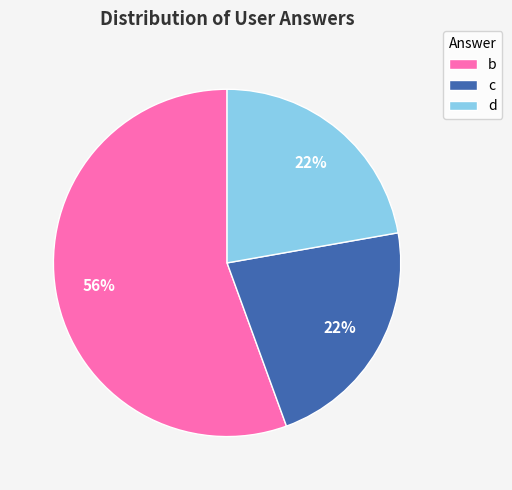

What is the largest slice in the pie chart?

b